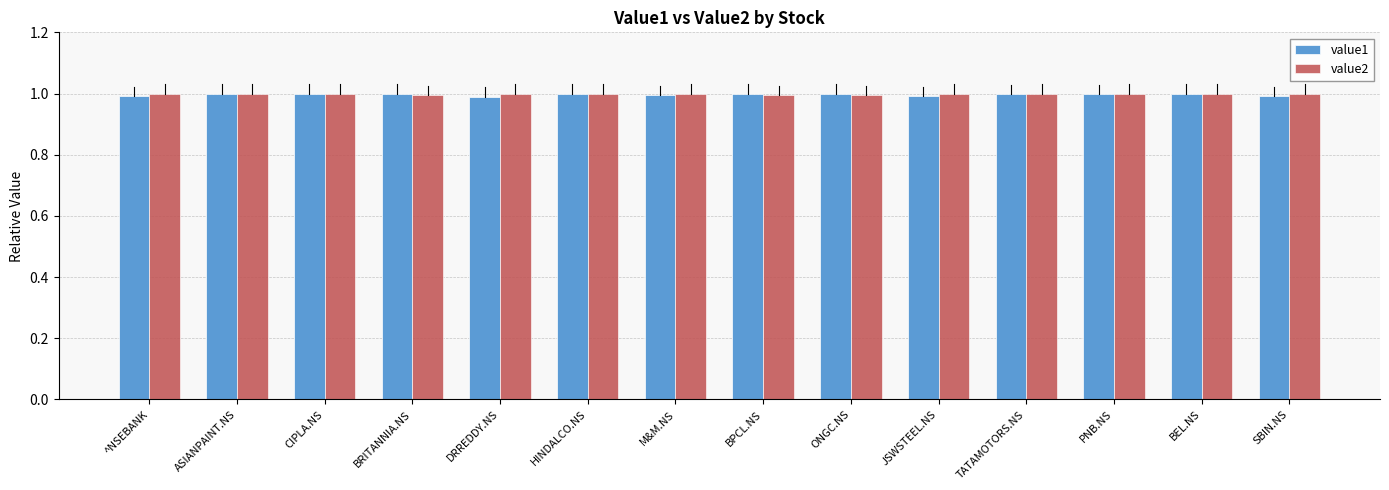

Reading right to left, what are all the values shown in this chart?

value1: 1.0	1.0	1.0	1.0	1.0	1.0	1.0	1.0	1.0	1.0	1.0	1.0	1.0	1.0
value2: 1.0	1.0	1.0	1.0	1.0	1.0	1.0	1.0	1.0	1.0	1.0	1.0	1.0	1.0